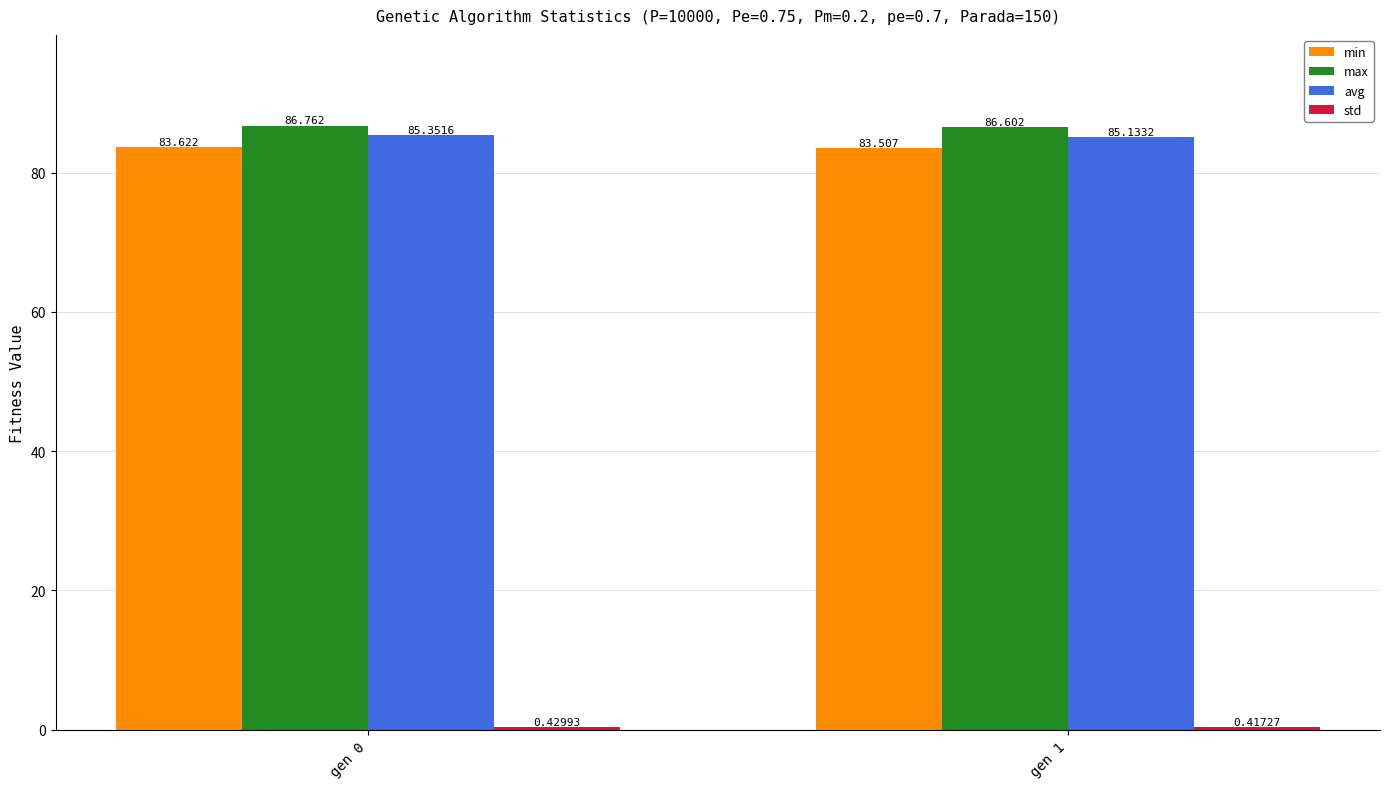

Does the chart contain stacked bars?

No